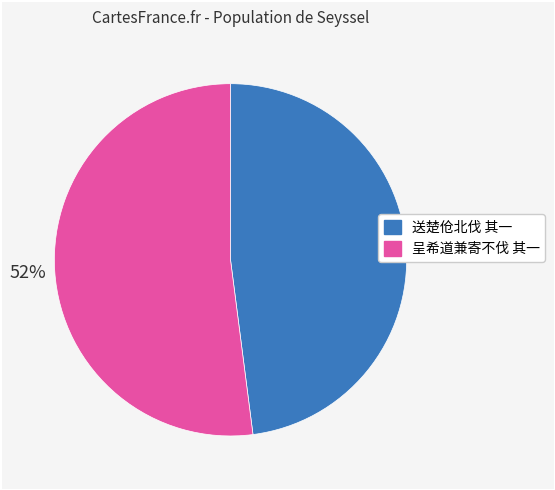

What is the smallest slice in the pie chart?

送楚伧北伐 其一